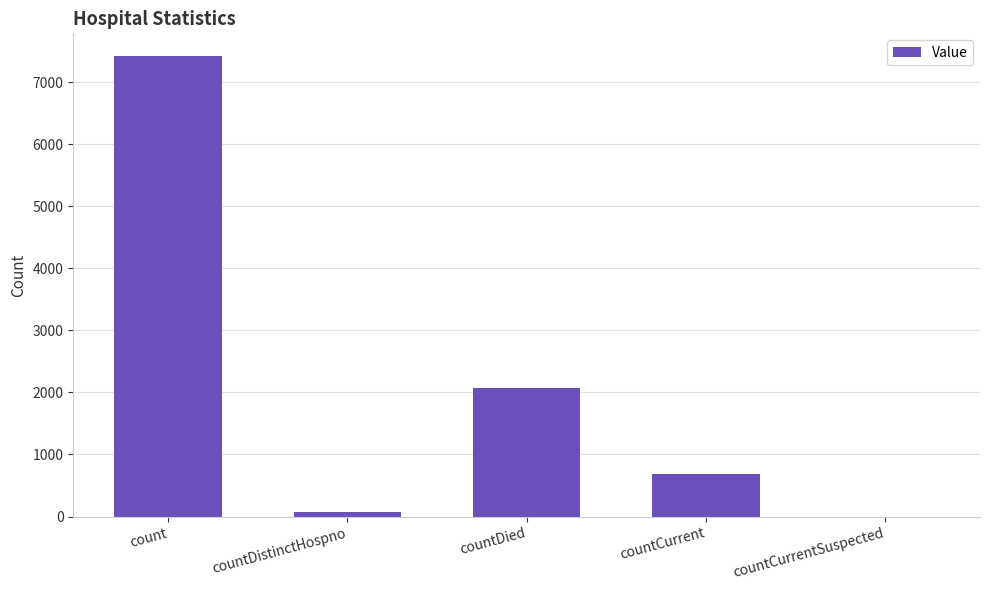

What is the maximum value shown in the chart?

7415